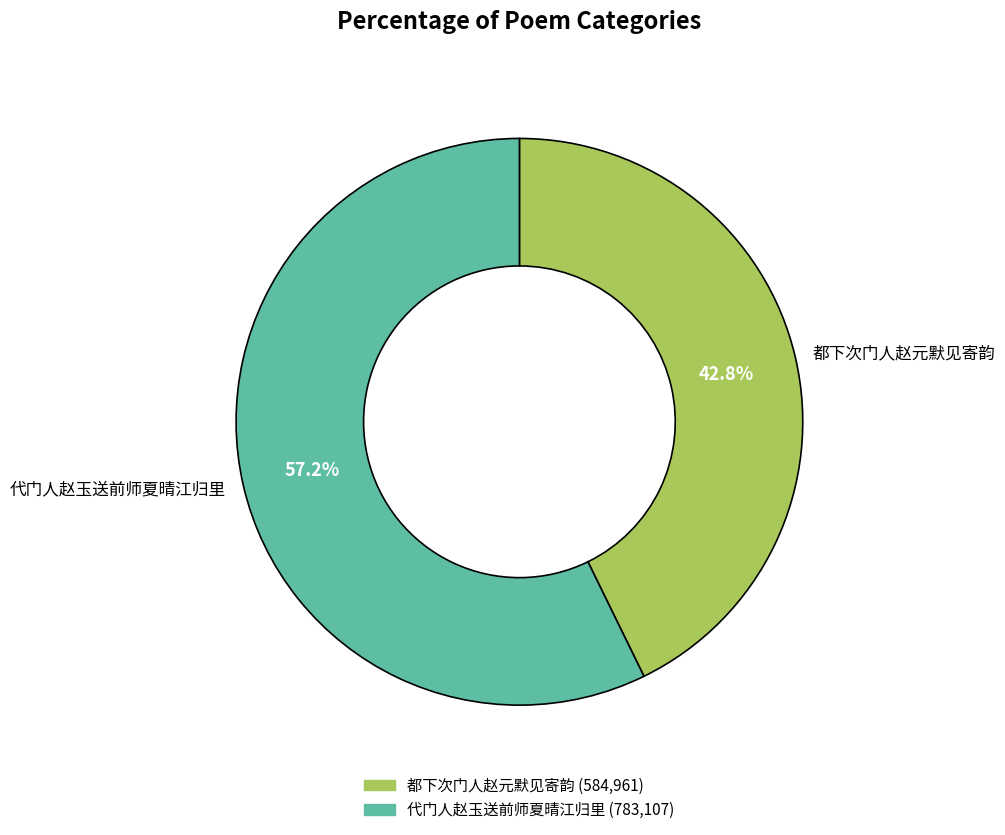

True or false: 代门人赵玉送前师夏晴江归里 accounts for 47% of the total.

False